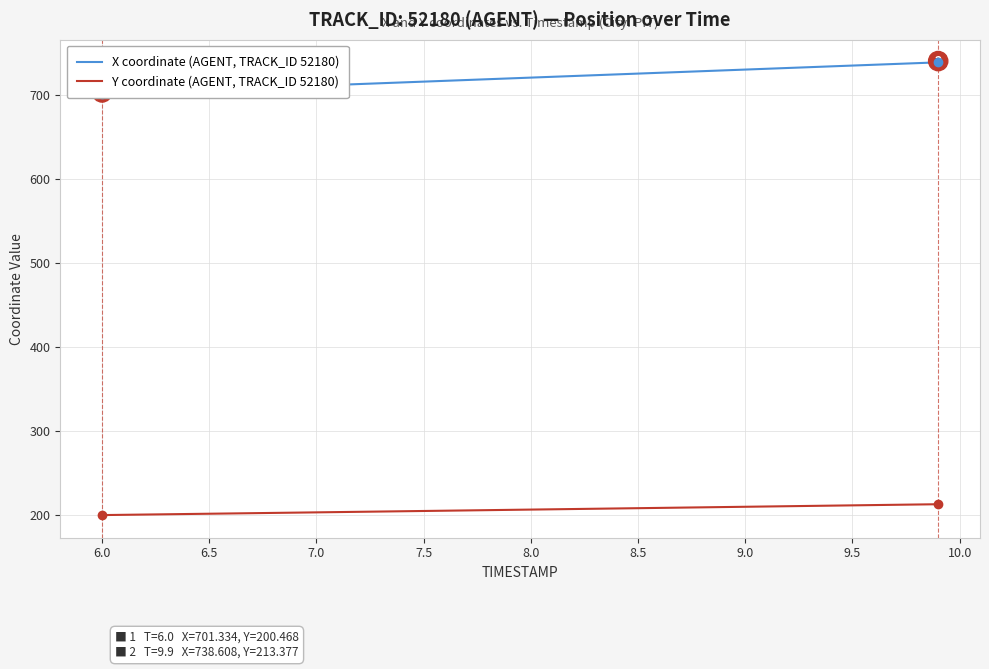

True or false: Y coordinate (AGENT, TRACK_ID 52180) and X coordinate (AGENT, TRACK_ID 52180) intersect in this chart.

False